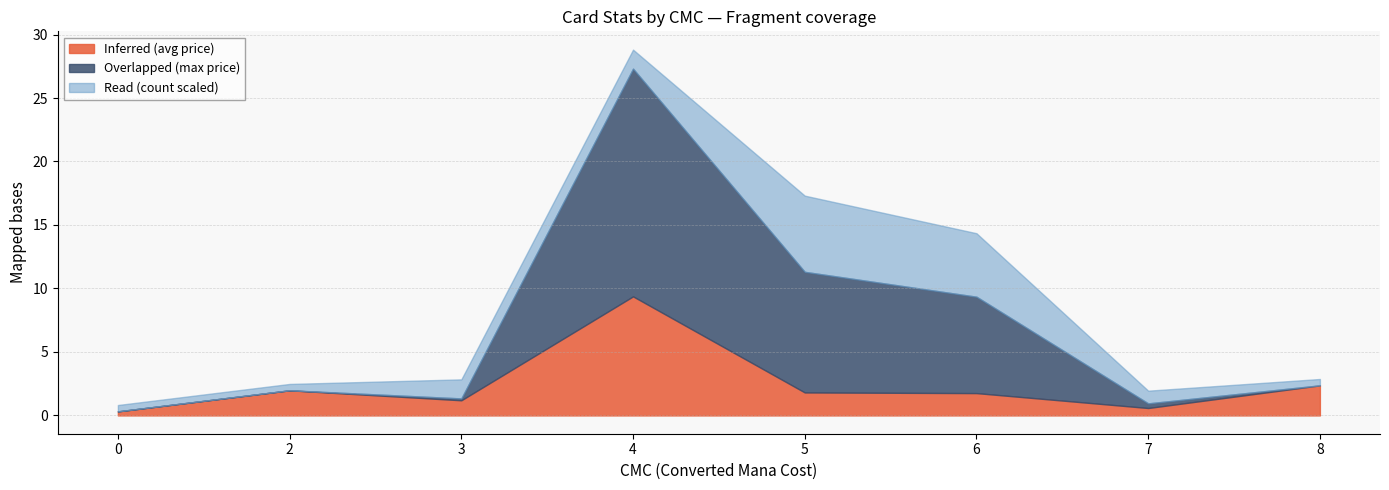

Which series has the largest total across all categories?

Overlapped (count)